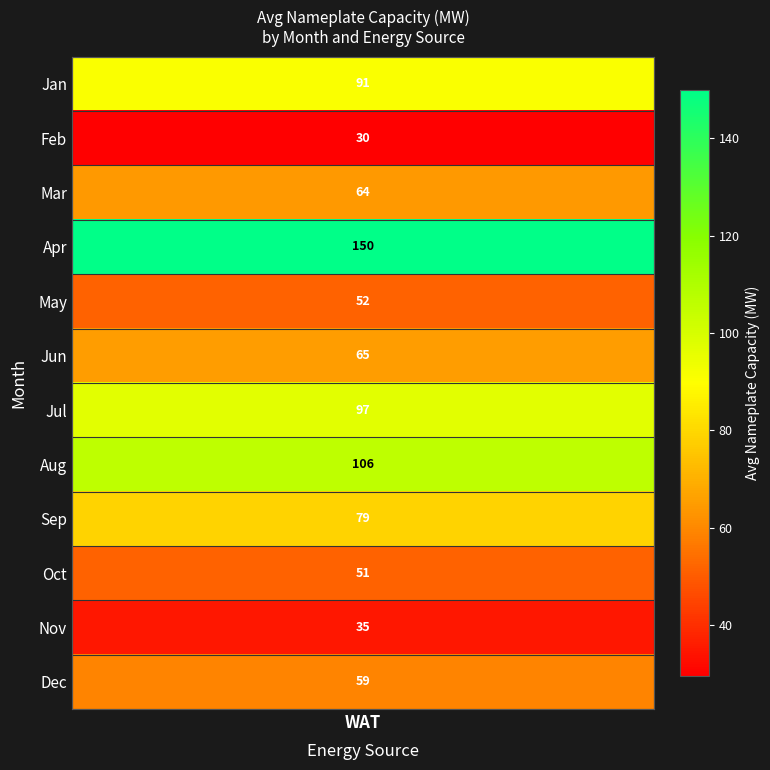

Reading left to right, list all the values displayed in this chart.

1=91.0	2=29.5	3=64.0	4=150.0	5=51.6	6=65.2	7=97.1	8=106.2	9=78.7	10=51.3	11=35.1	12=59.1